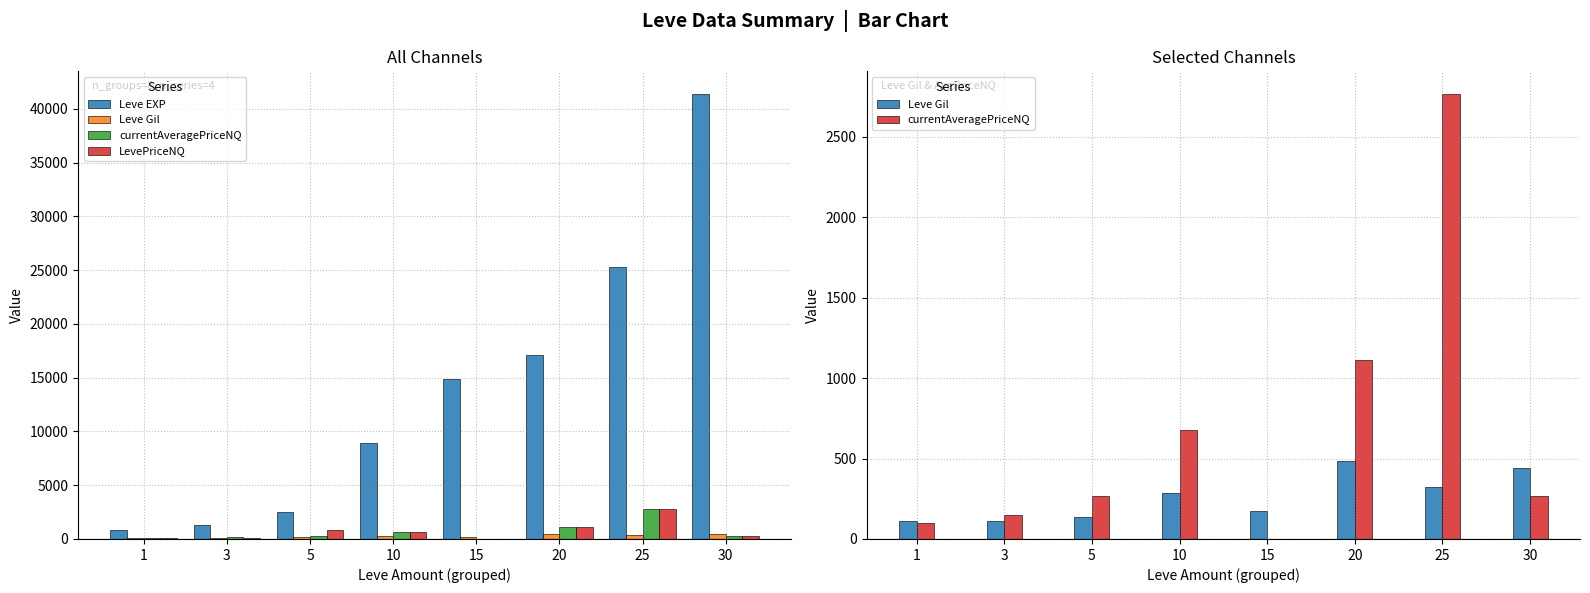

The Leve Gil series shows 113.0 at 1. True or false?

True